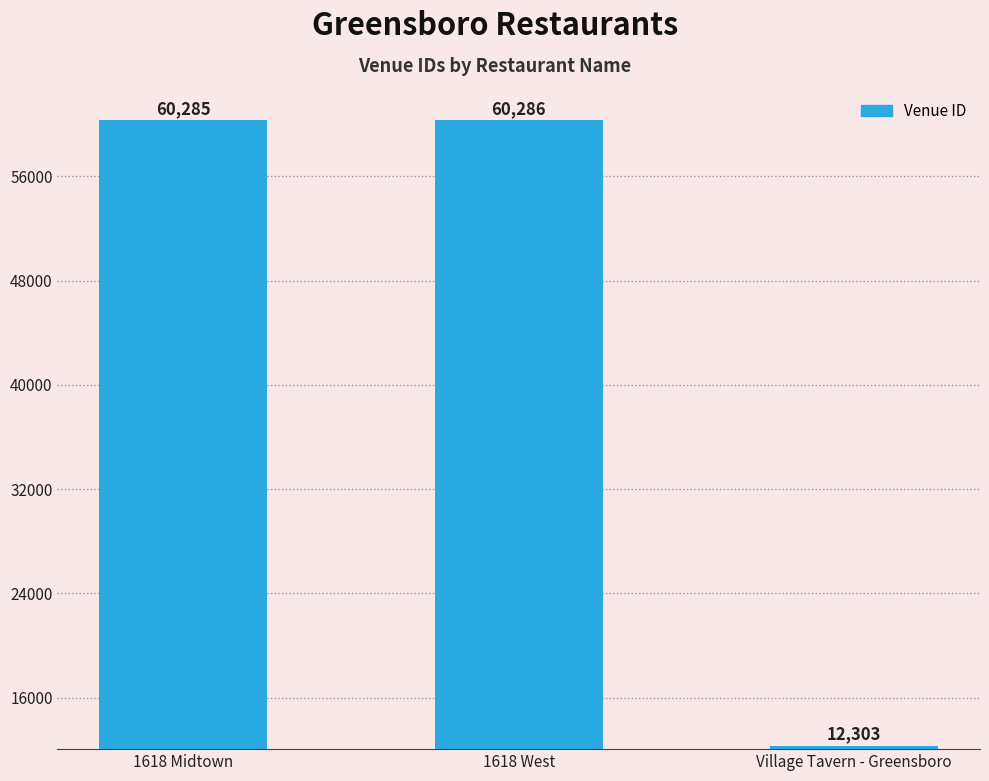

Which category has the lowest value across all series?

Village Tavern - Greensboro